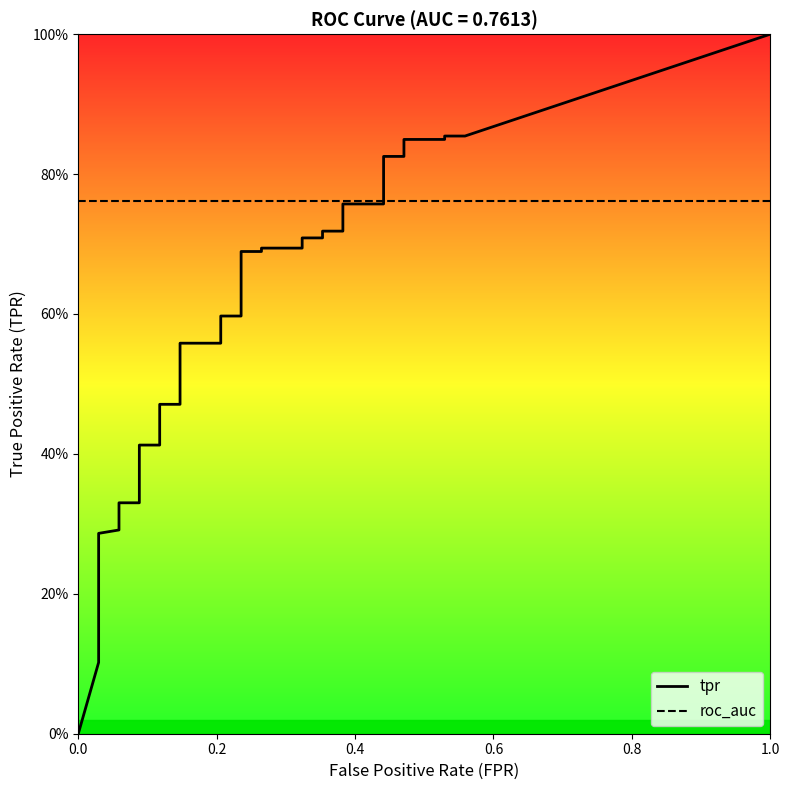

What is the difference between the highest and lowest values at 25?

0.4